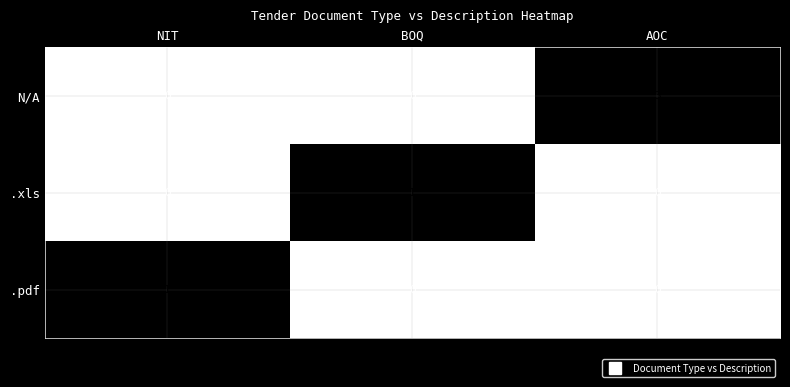

True or false: N/A has a value of 0 at NIT.

True